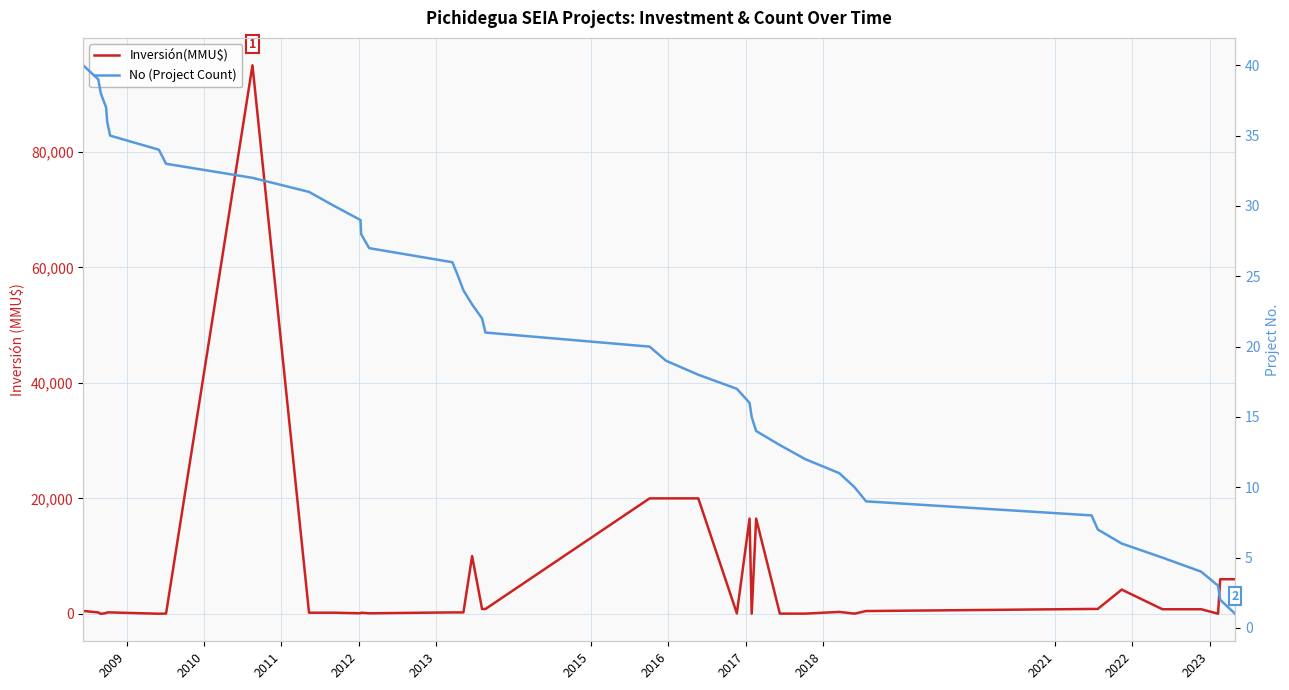

What is the difference between the second highest and second lowest values in the Inversión(MMU$) series?

19978